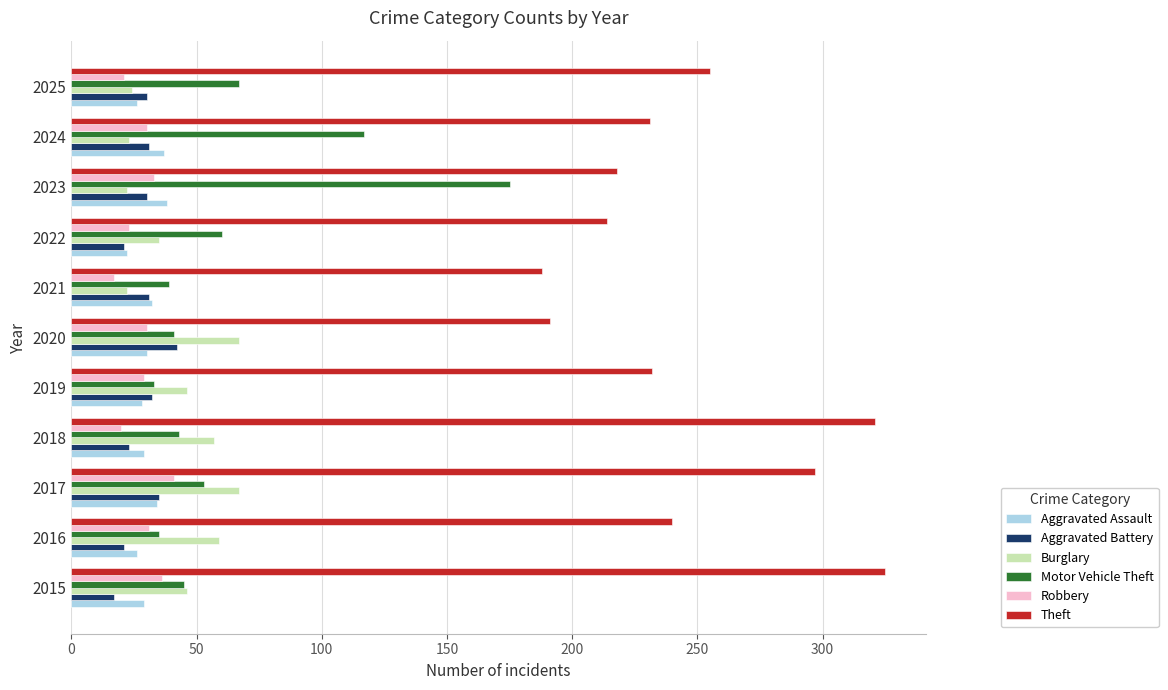

How many values in the Burglary series are below 46?

5